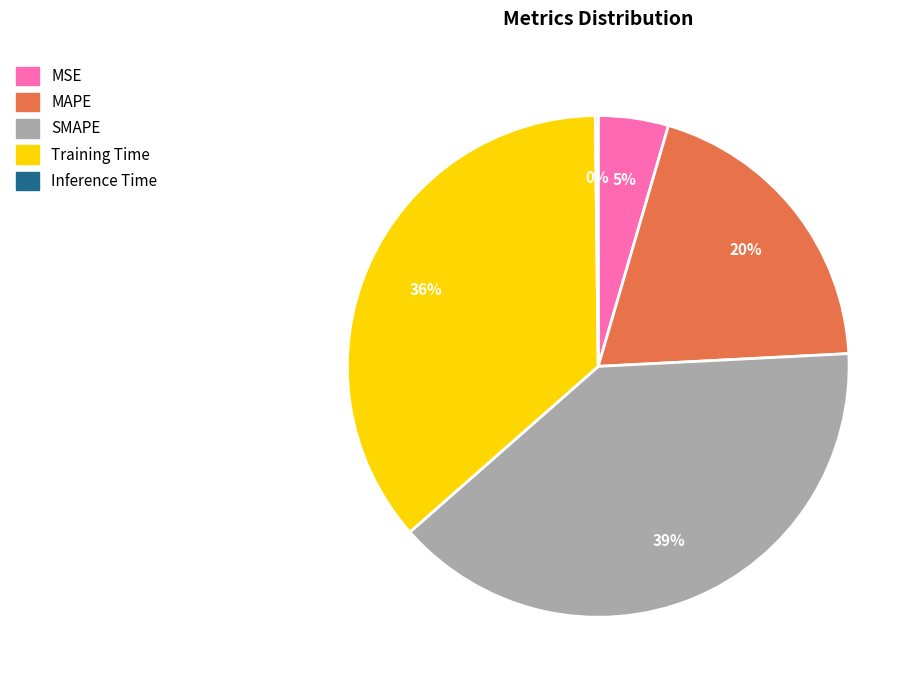

How many segments does this pie chart have?

5